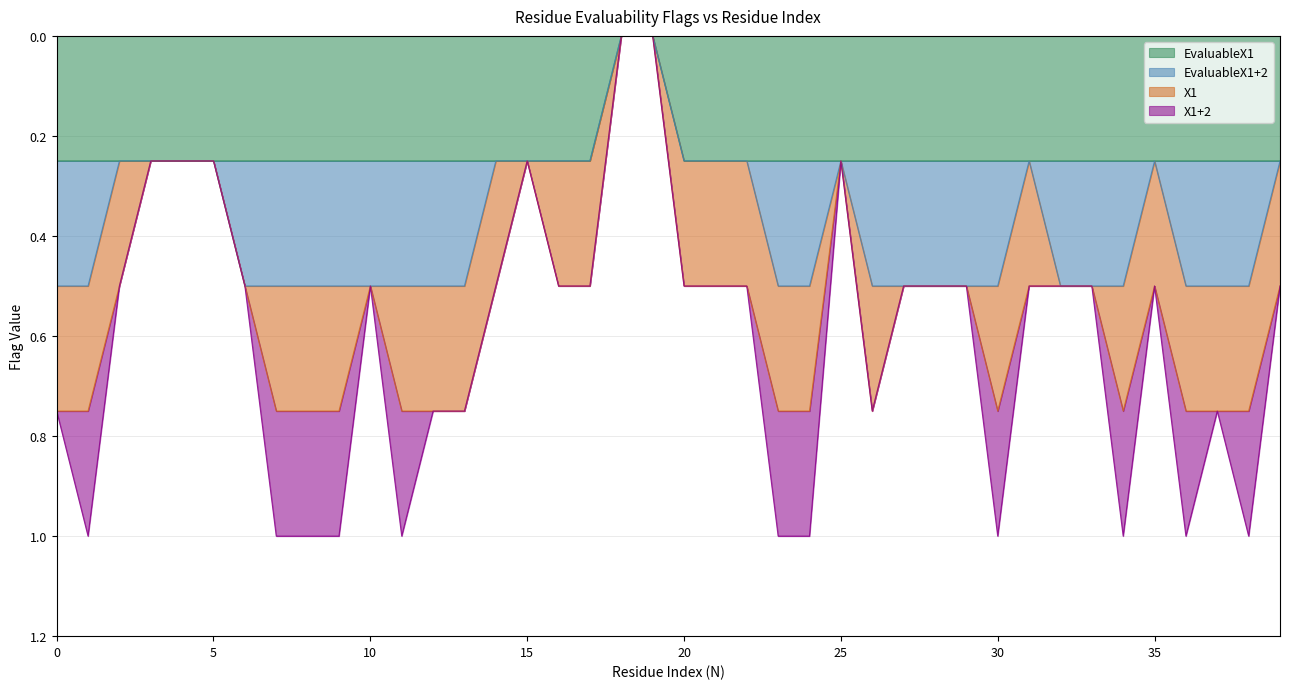

What is the value of the EvaluableX1 point at the 16th from the left?

1